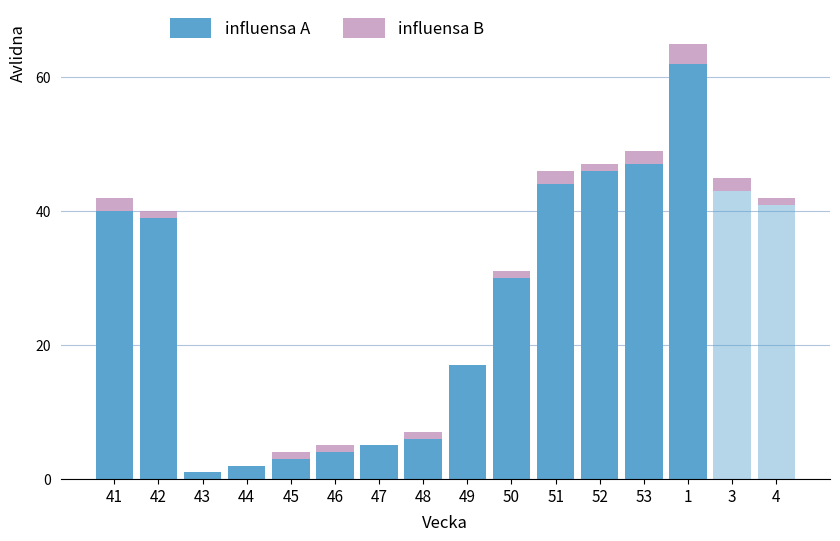

What is the maximum value for influensa A?

62